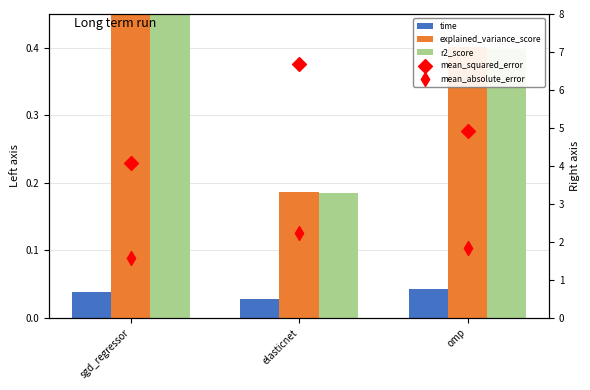

Which series reaches the maximum Y coordinate?

mean_squared_error